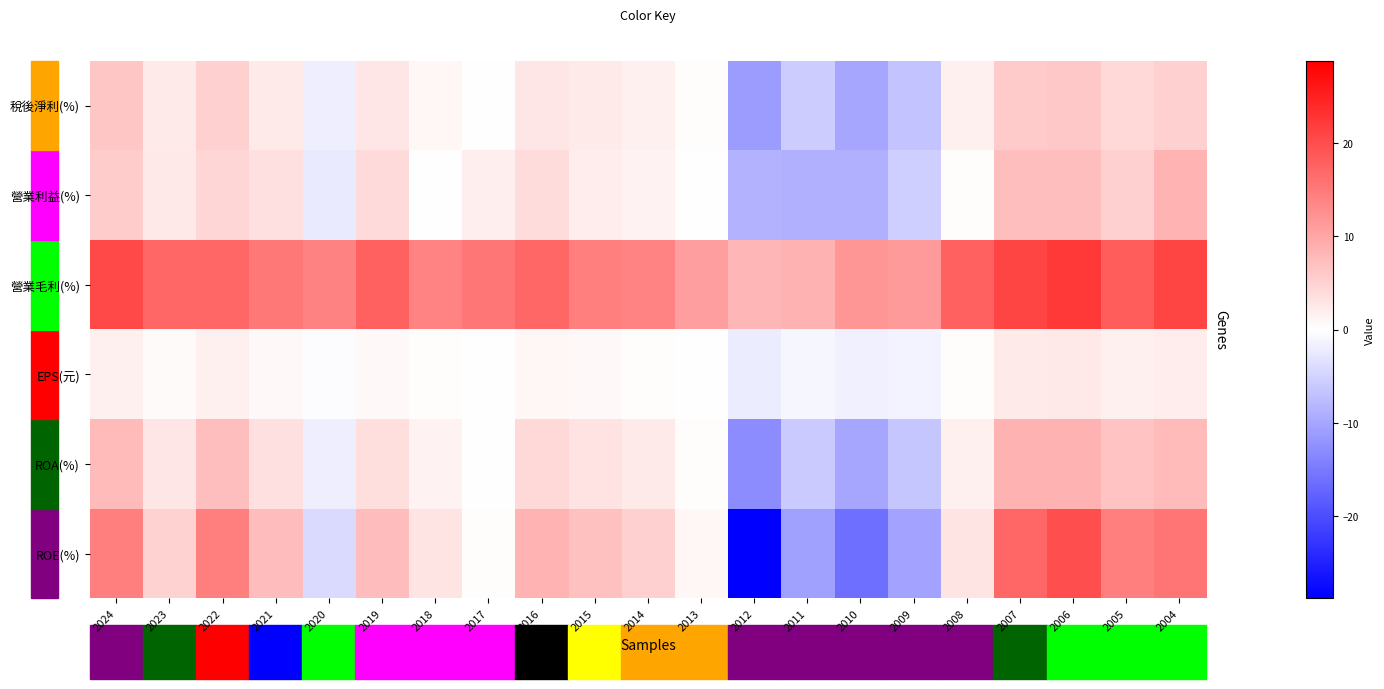

At how many categories does at least one series exceed 6?

21